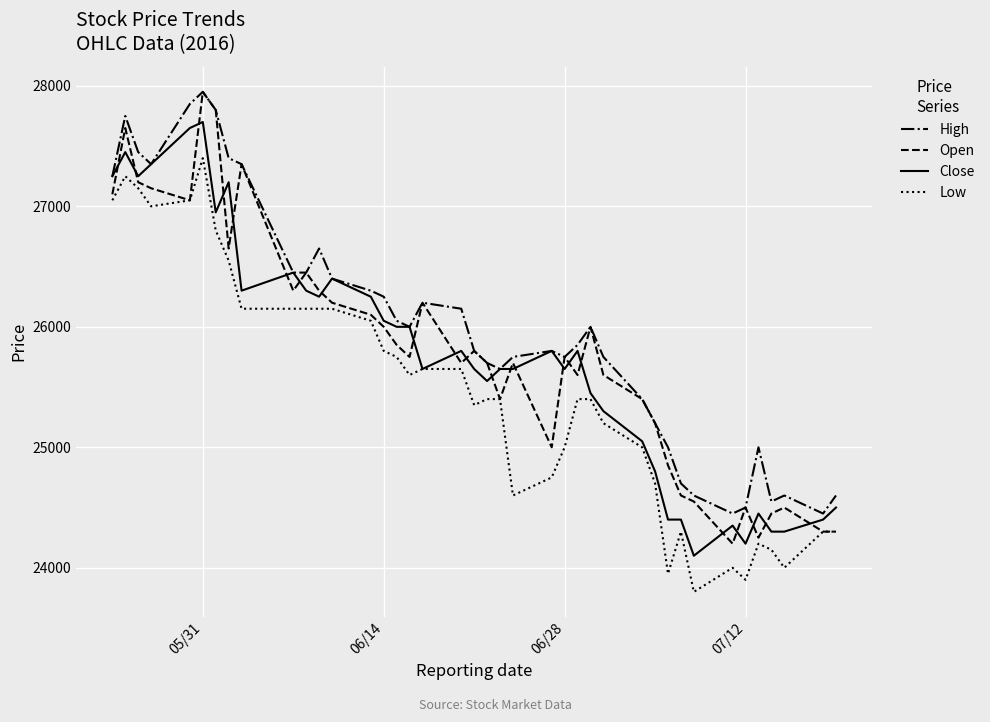

What is the minimum value shown in the chart?

23800